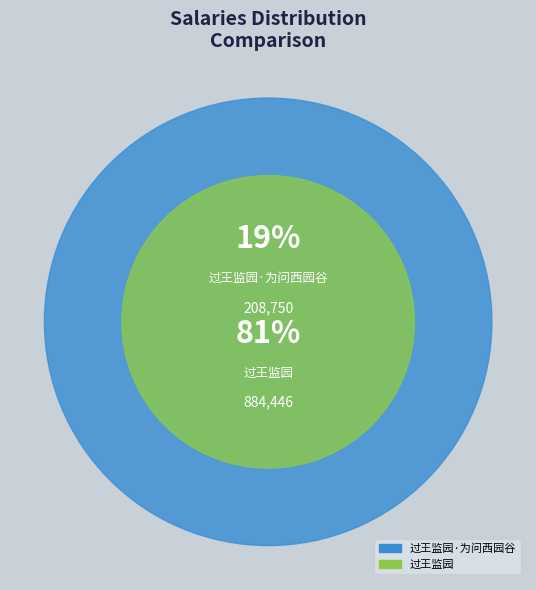

Between 过王监园·为问西园谷 and 过王监园, which is larger?

过王监园